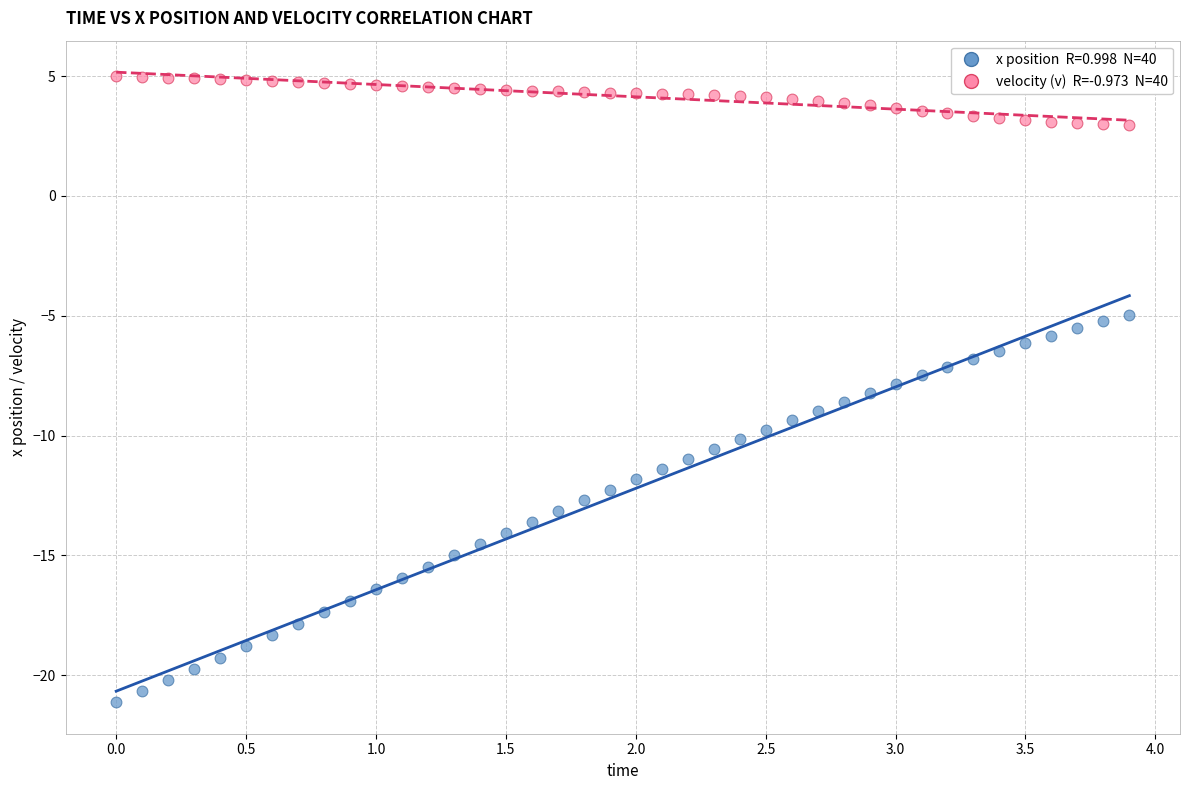

Across all data points, what is the range of X values (max minus min)?

3.9